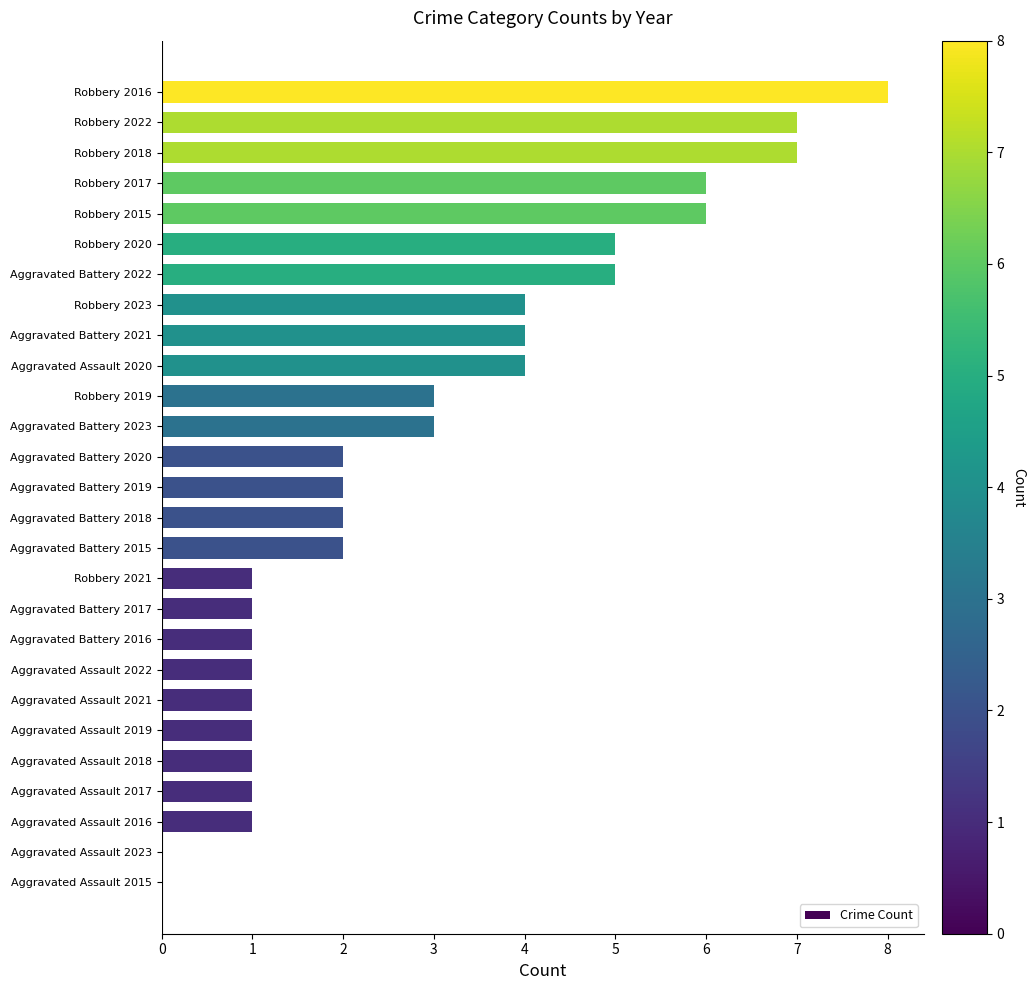

What is the approximate value at Aggravated Battery 2021?

4